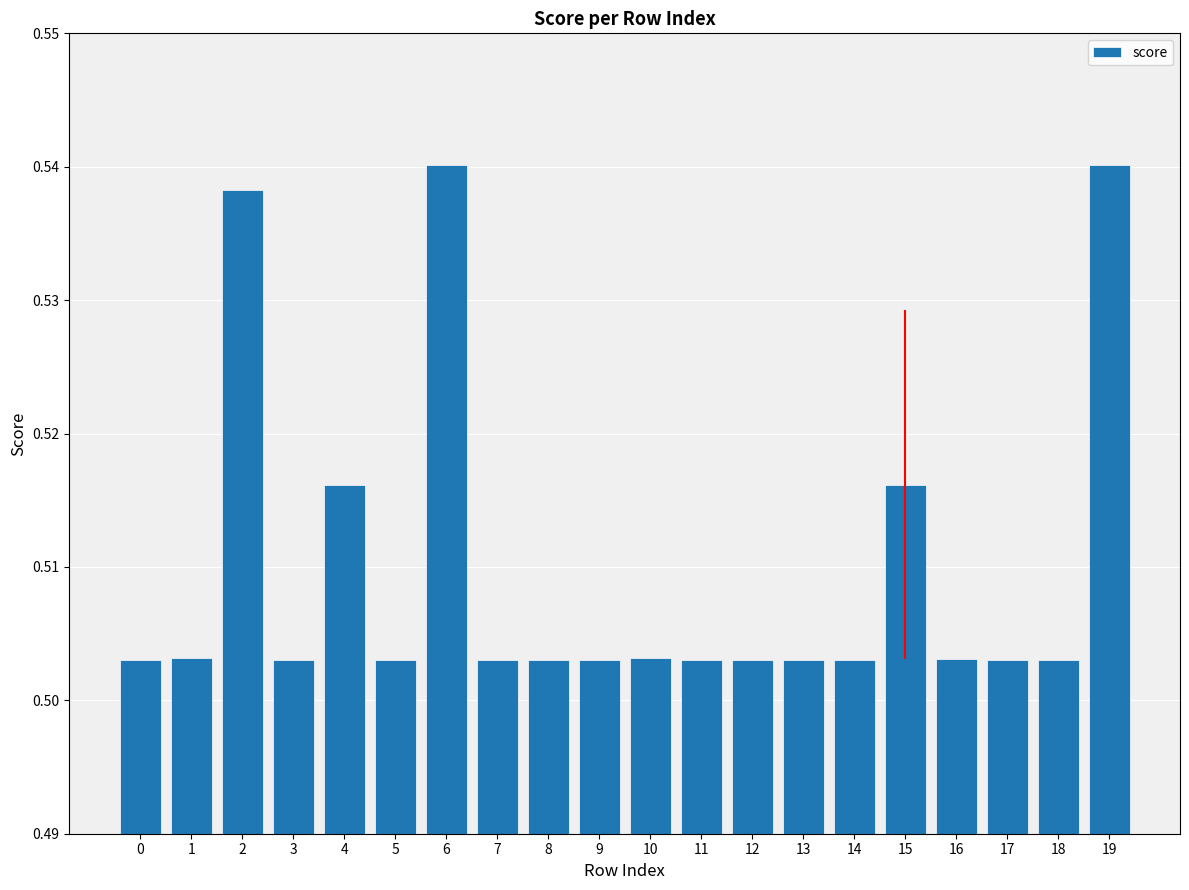

Is it true that the value at 11 is 0.3?

False